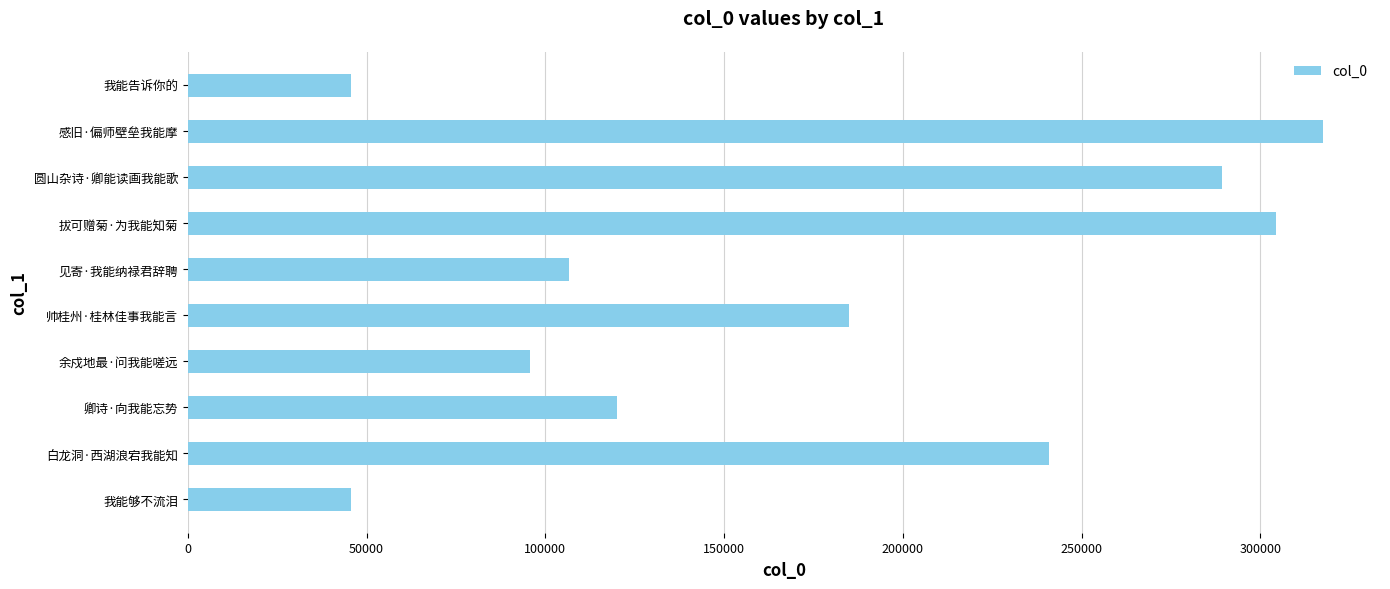

What is the average value?

175045